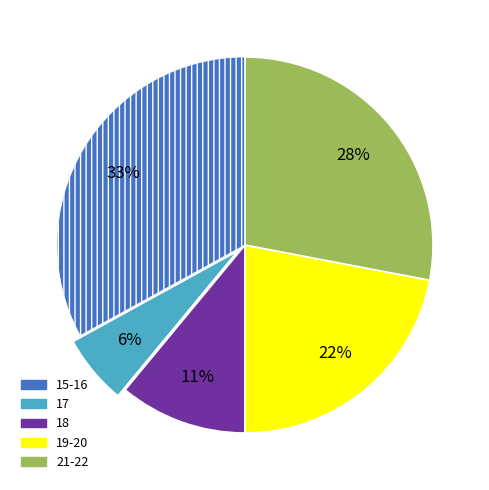

Is there a majority slice in this chart?

No